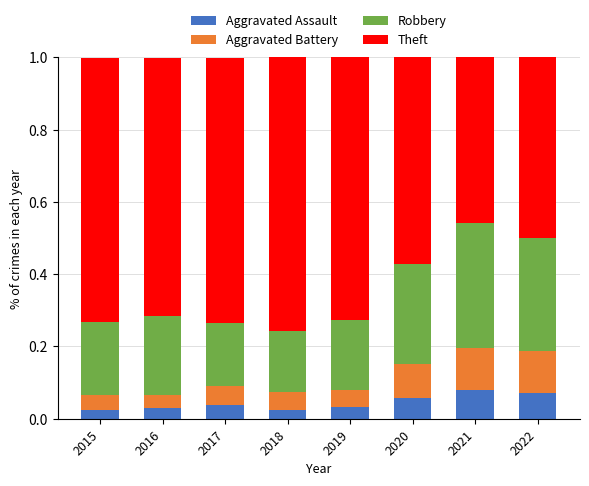

What is the total value across all series at 2022?

1.0